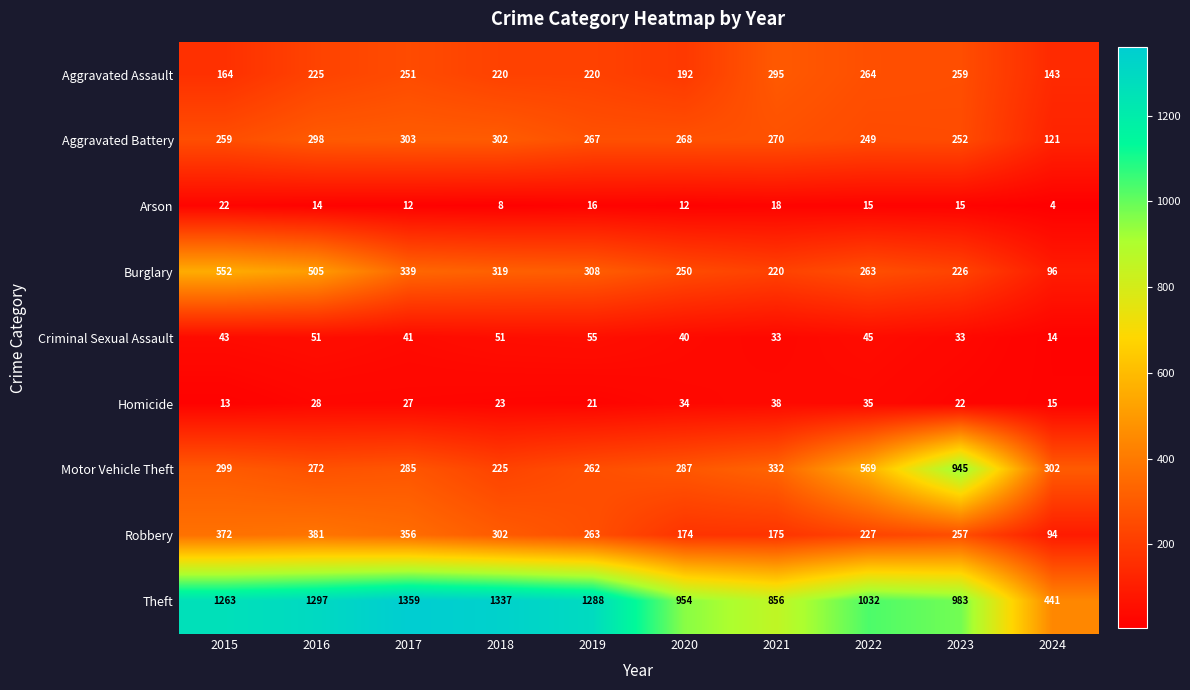

Which series has the largest range (max minus min)?

Theft